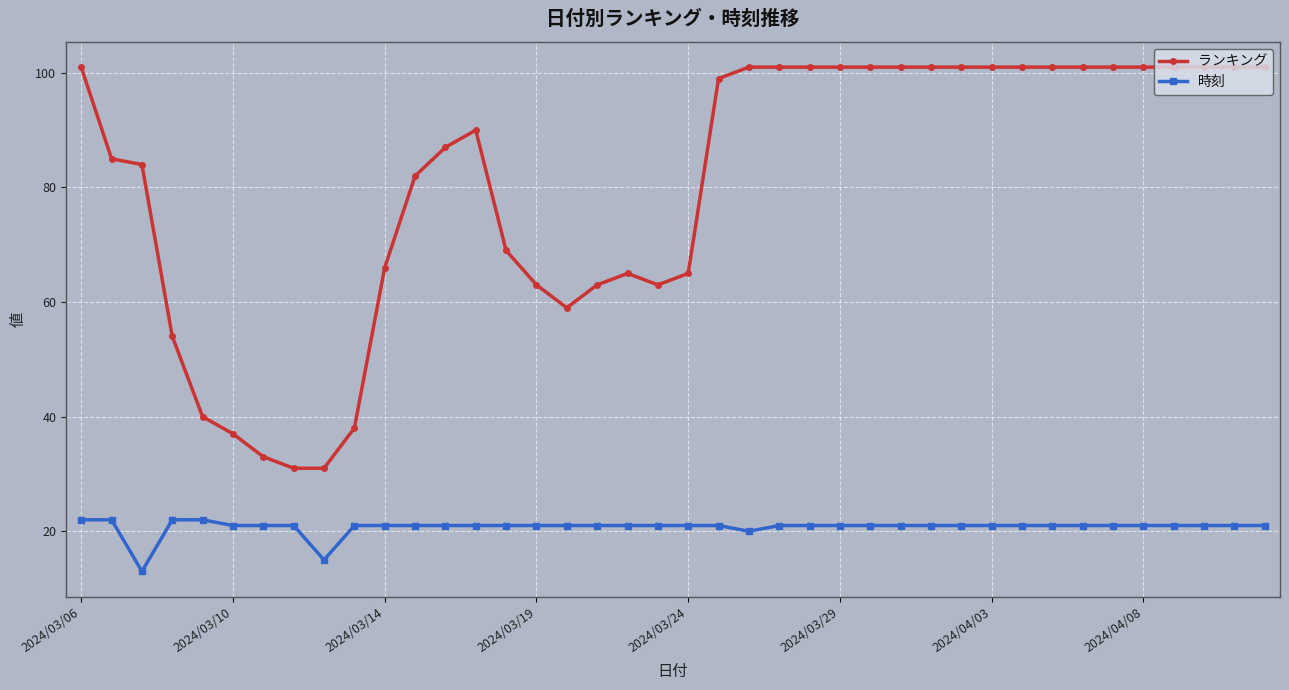

What is the value of the ランキング point at the 6th from the left?

37